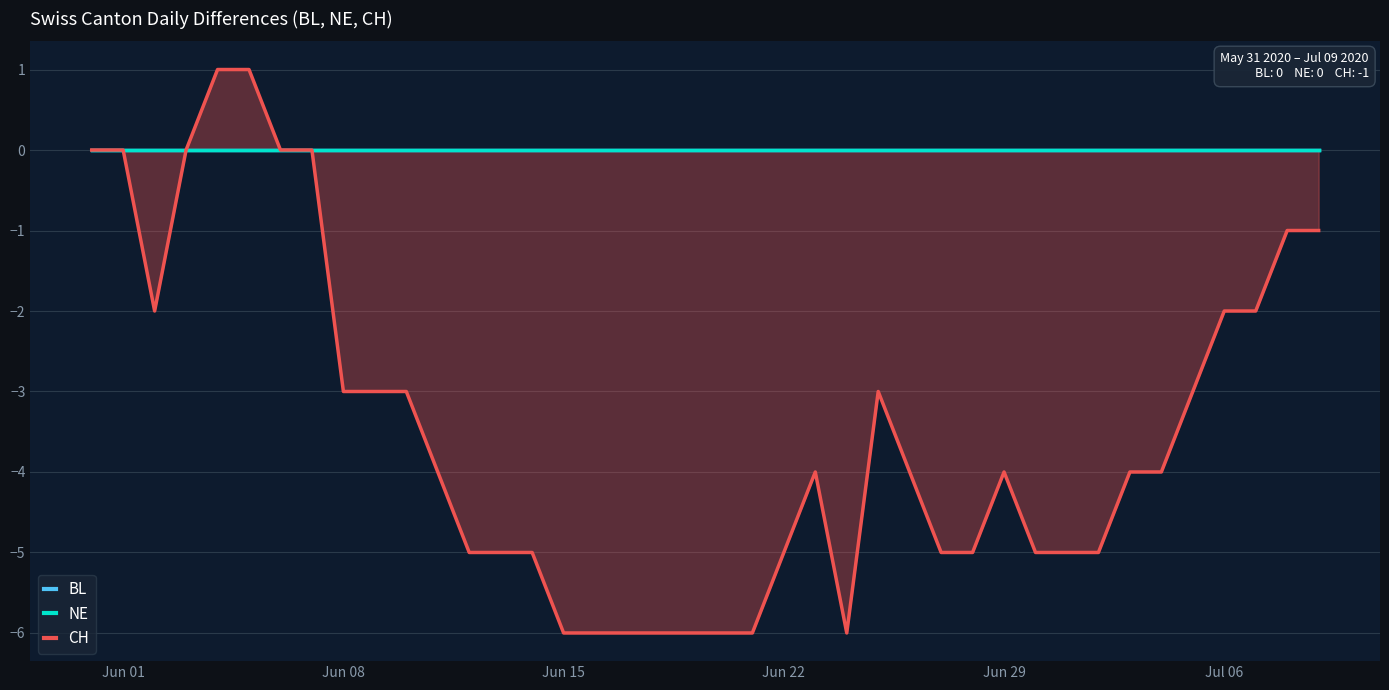

Reading left to right, transcribe all the data shown in this chart.

BL: 0	0	0	0	0	0	0	0	0	0	0	0	0	0	0	0	0	0	0	0	0	0	0	0	0	0	0	0	0	0	0	0	0	0	0	0	0	0	0	0
NE: 0	0	0	0	0	0	0	0	0	0	0	0	0	0	0	0	0	0	0	0	0	0	0	0	0	0	0	0	0	0	0	0	0	0	0	0	0	0	0	0
CH: 0	0	-2	0	1	1	0	0	-3	-3	-3	-4	-5	-5	-5	-6	-6	-6	-6	-6	-6	-6	-5	-4	-6	-3	-4	-5	-5	-4	-5	-5	-5	-4	-4	-3	-2	-2	-1	-1